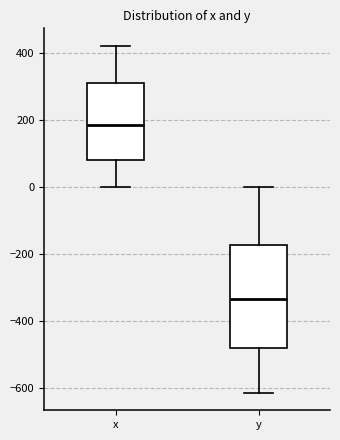

Reading left to right, transcribe this box plot: for each box, give where its median line is, the range the box spans, and where its two whiskers end, as read against the y-axis. The values are not printed on the chart, so give them approximately, as read against the axis.

x: median 180, box 80 to 300, whiskers 0 to 420
y: median -340, box -480 to -180, whiskers -620 to 0